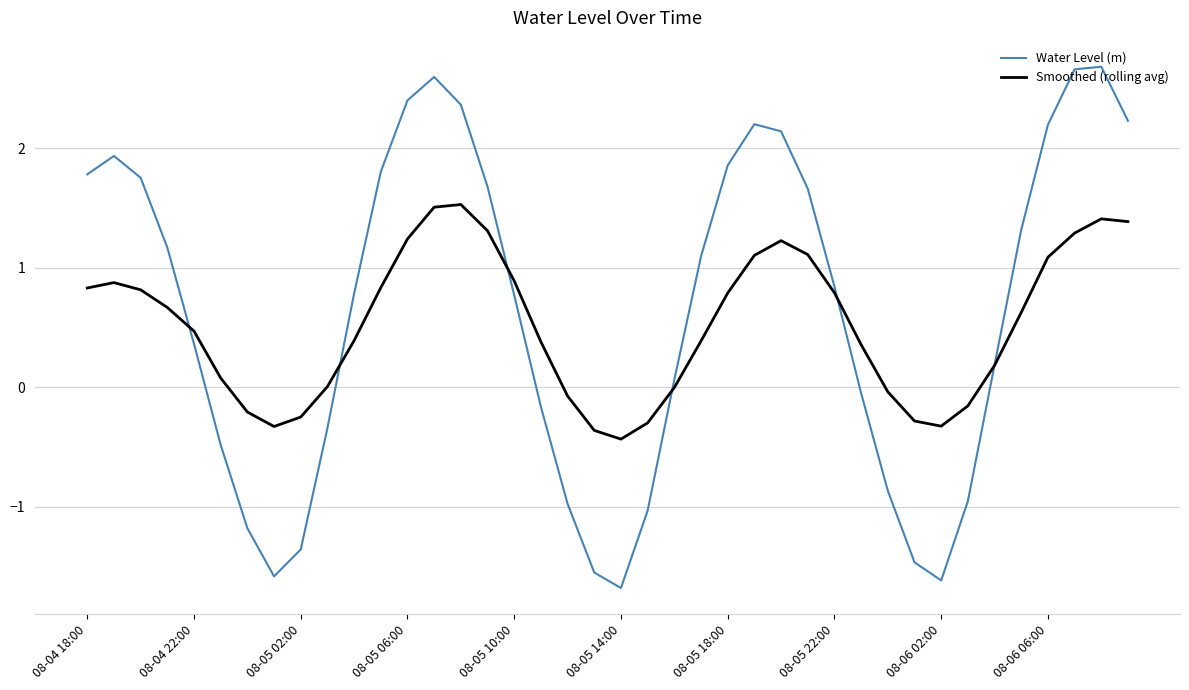

What is the minimum value for Smoothed (rolling avg)?

-0.4